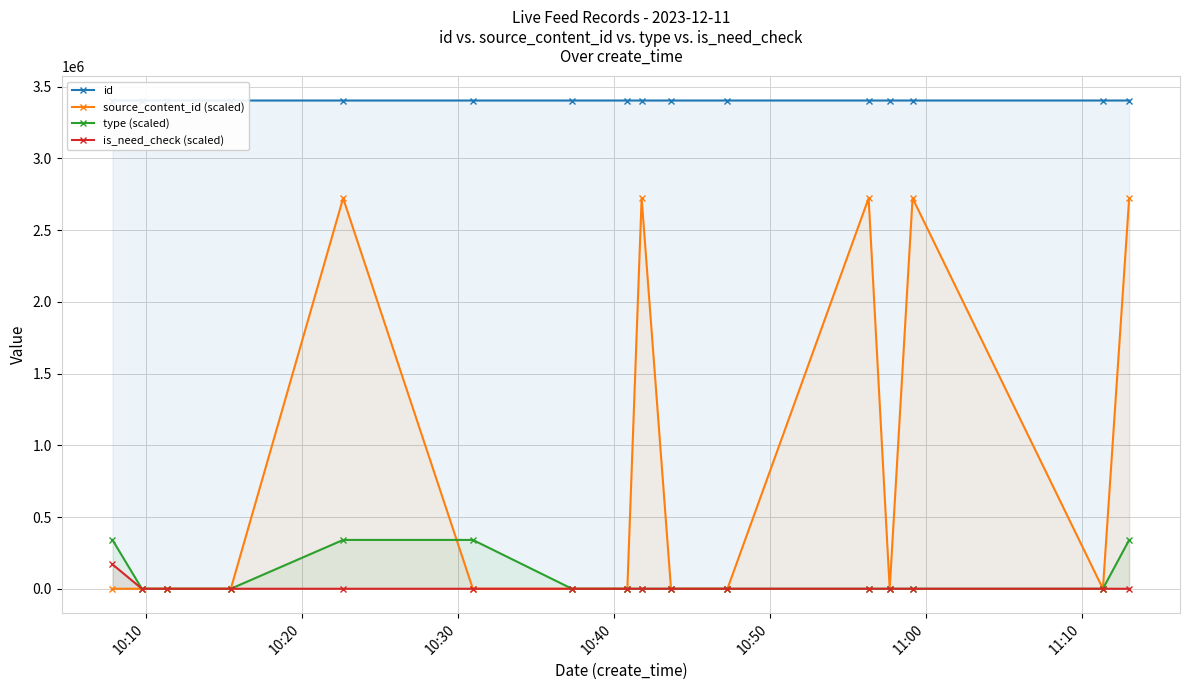

True or false: id has more than 1 interior local peaks.

False